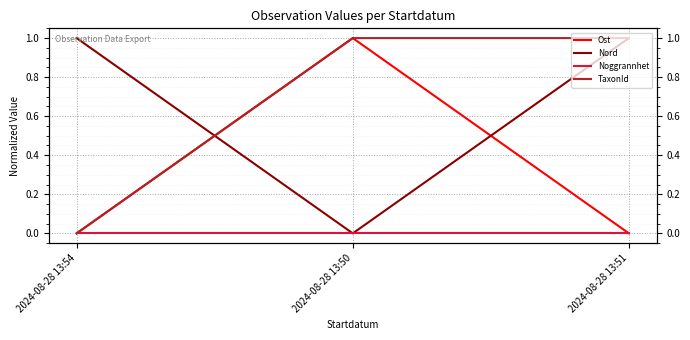

What position from the left is 2024-08-28 13:54?

1